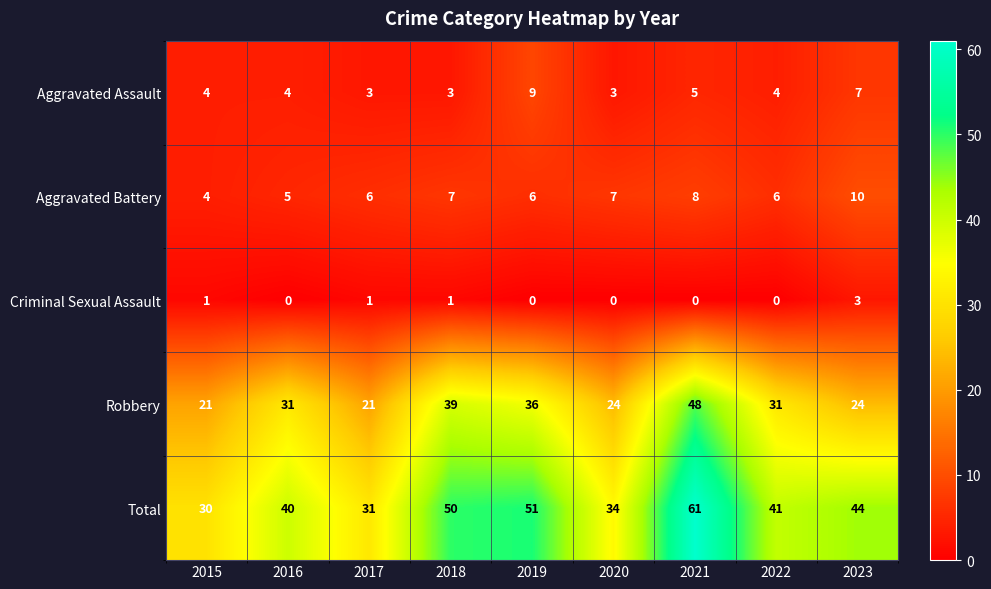

How many categories are shown in the chart?

9